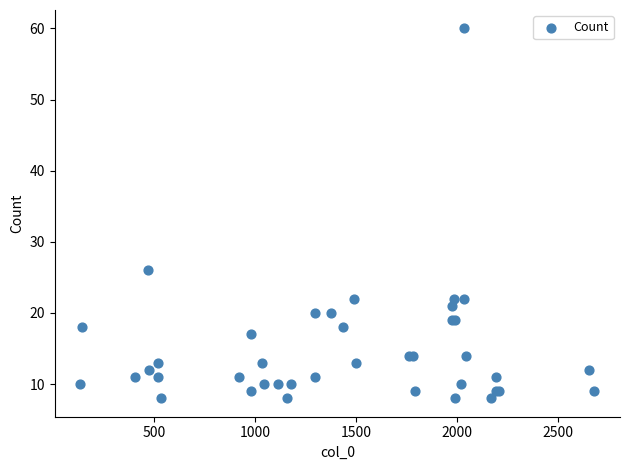

What Y value in the scatter plot is closest to 34?

26